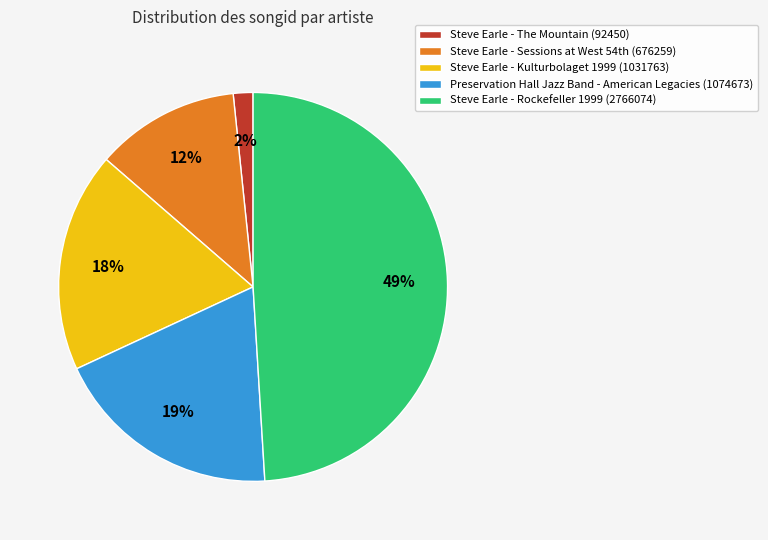

Is there a majority slice in this chart?

No